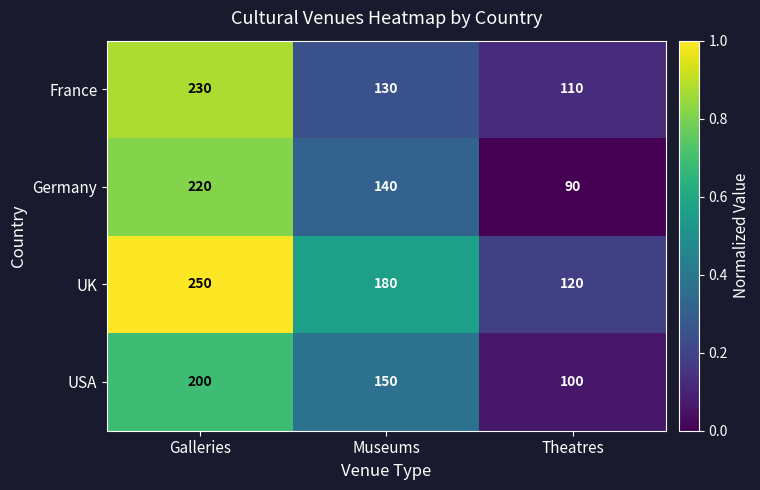

What is the average value of the France series?

157